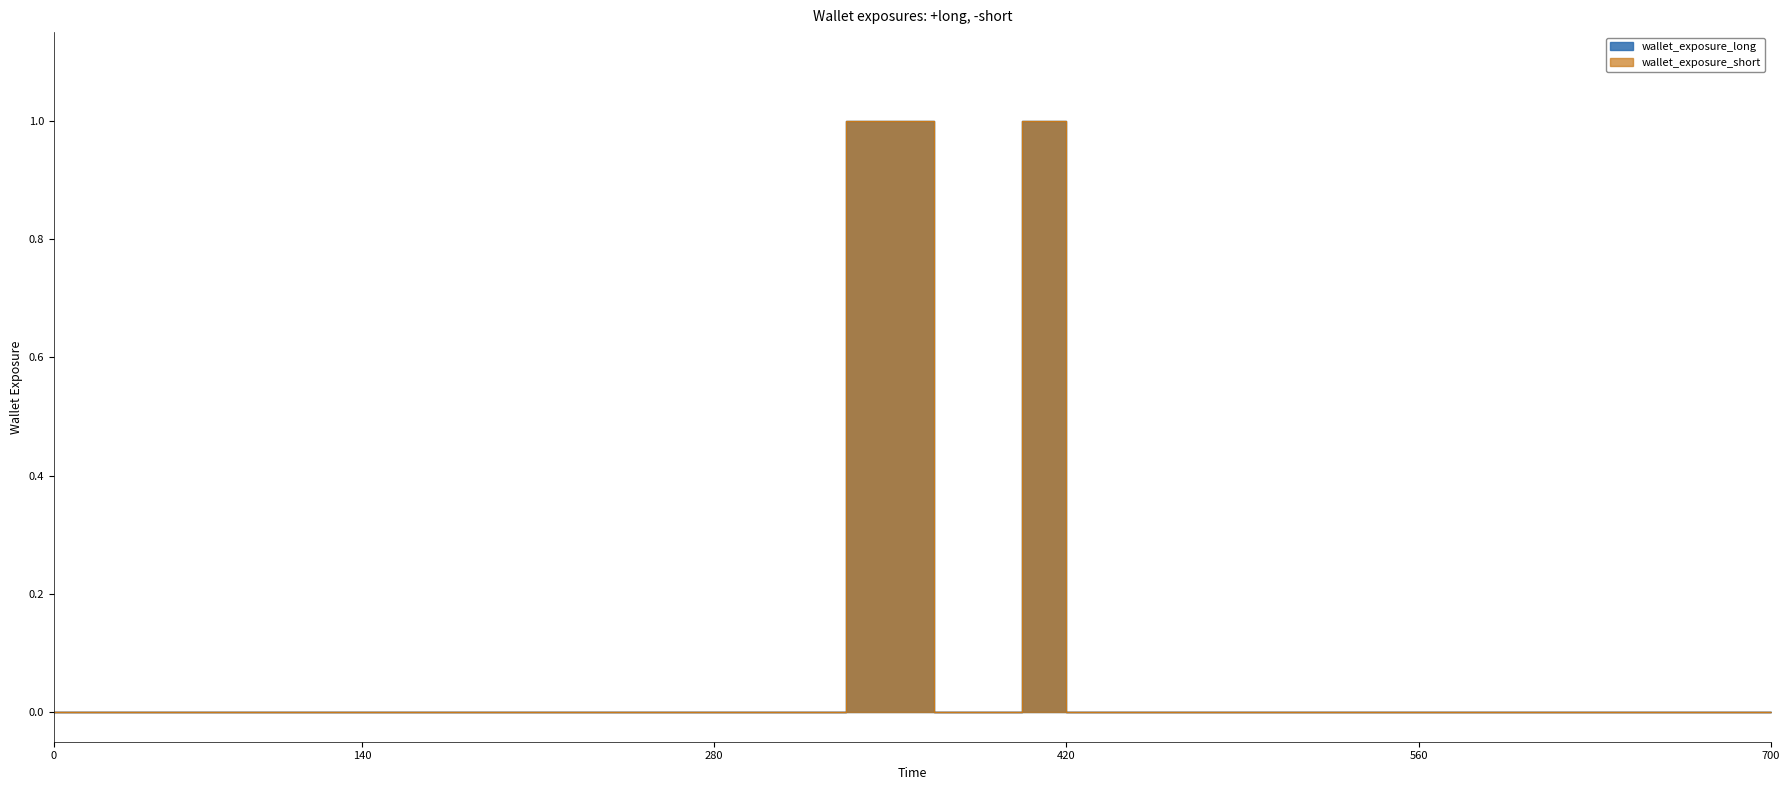

True or false: Base Min has a value of -1 at Observation.meta.tag.

False